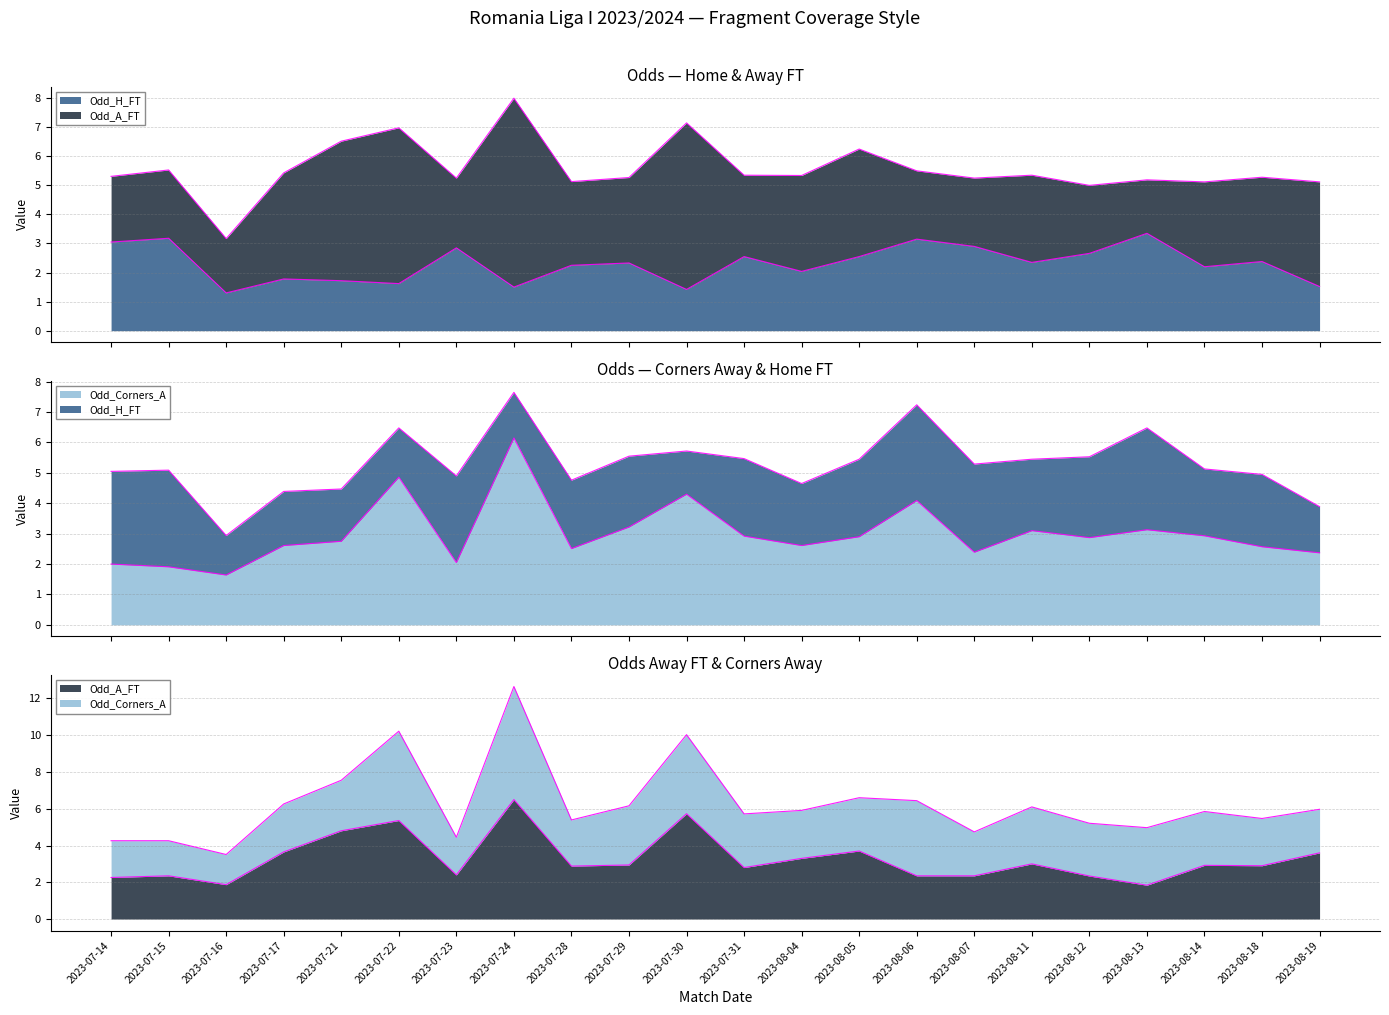

What is the sum of the Odd_Corners_A values at 2023-08-05 and 2023-07-17?

5.5